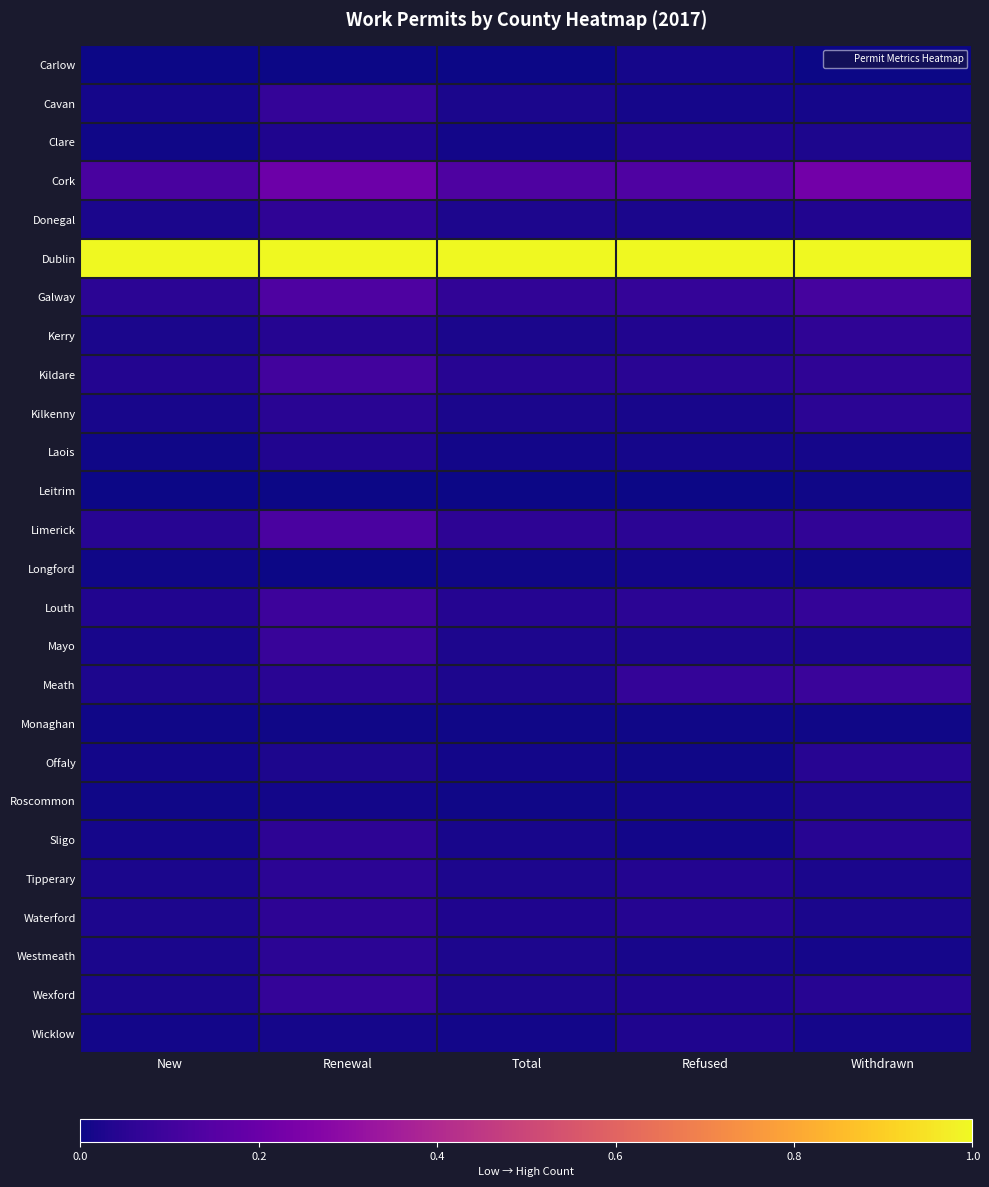

What is the total value across all series at Renewal?

2.4